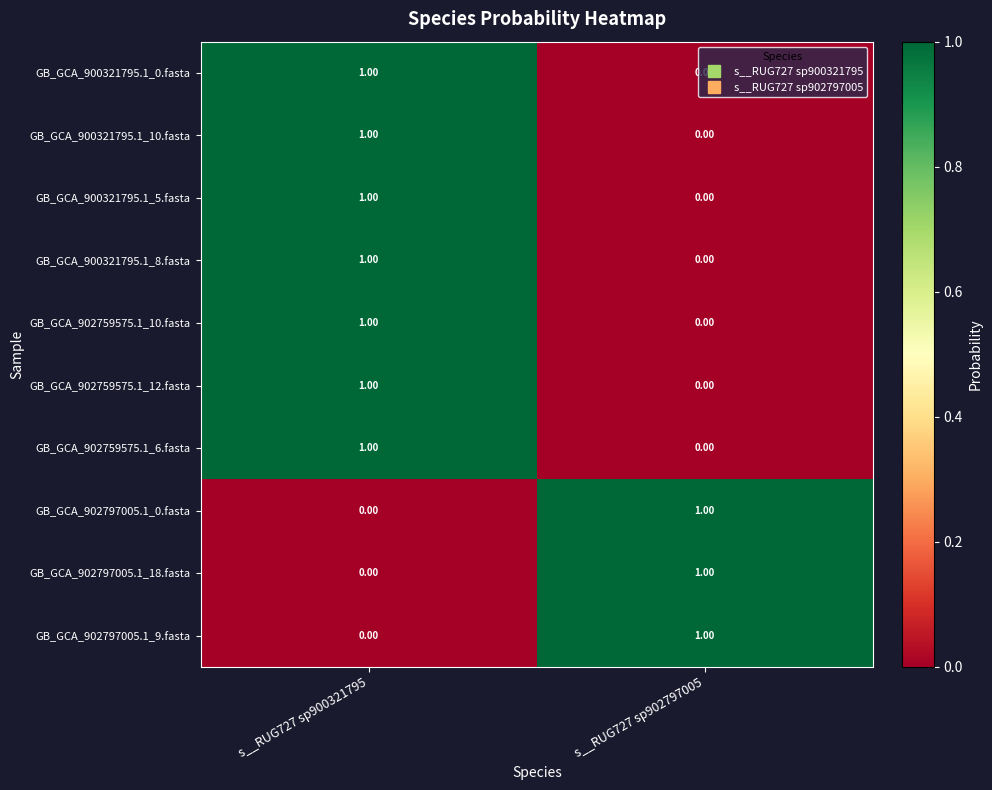

At which category is the sum across all series the highest?

s__RUG727 sp900321795